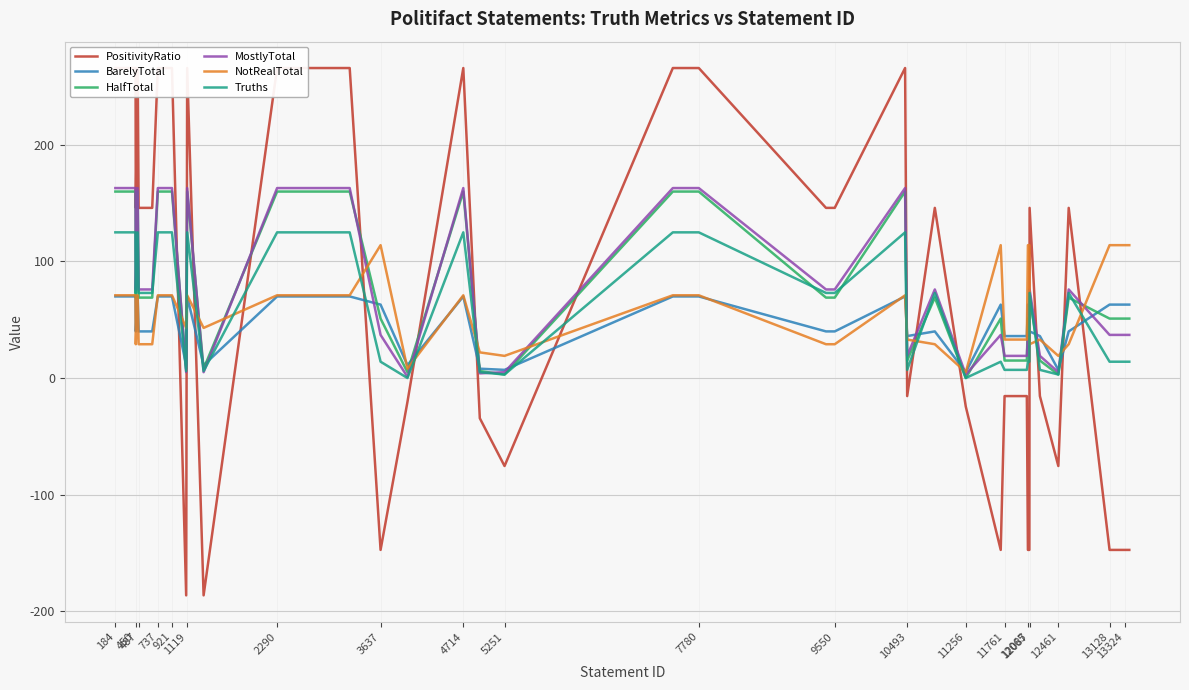

What is the highest value of the HalfTotal series?

160